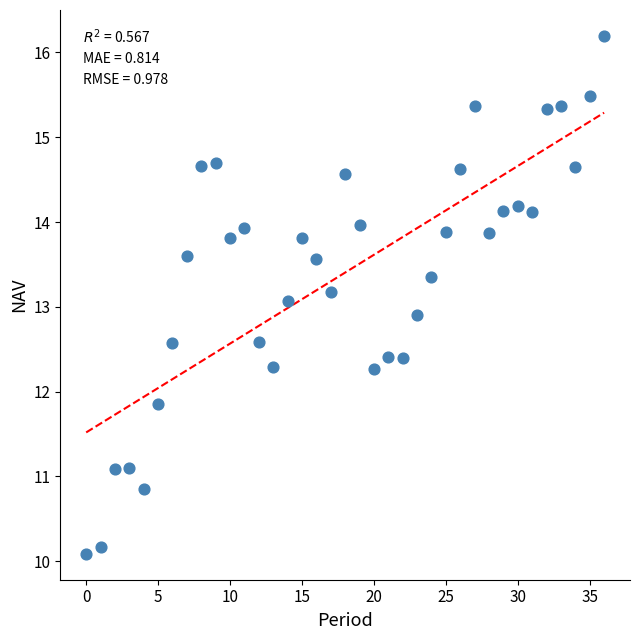

What is the range of Y values (max minus min)?

6.1